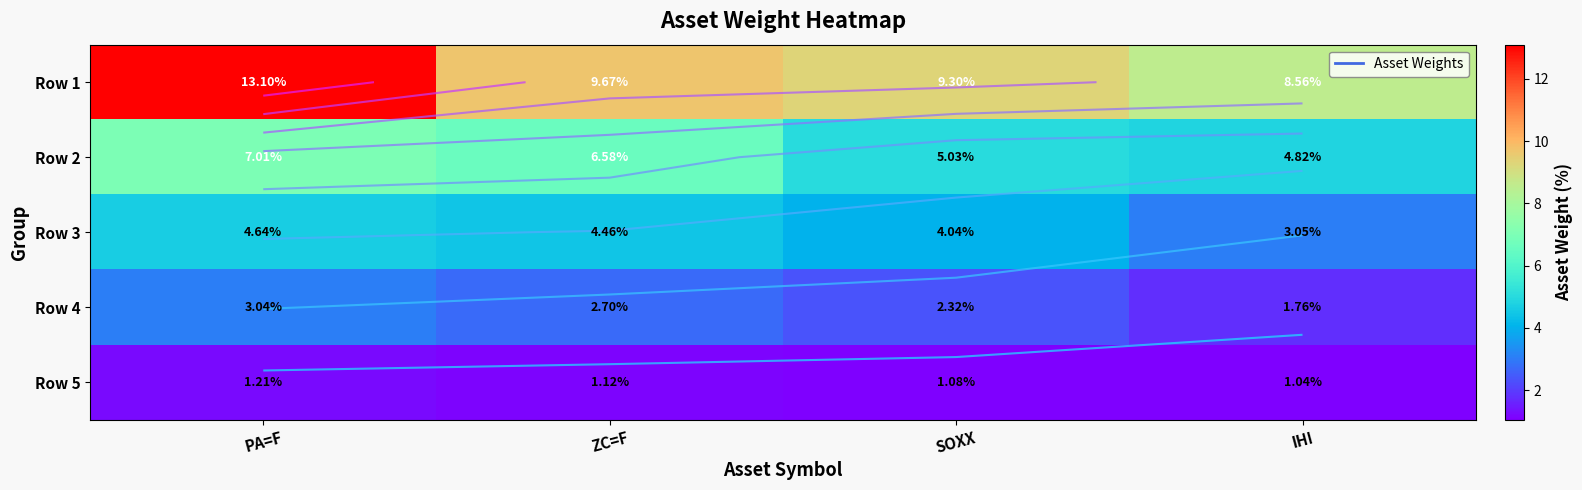

Which category has the lowest value in the Row 1 series?

IHI